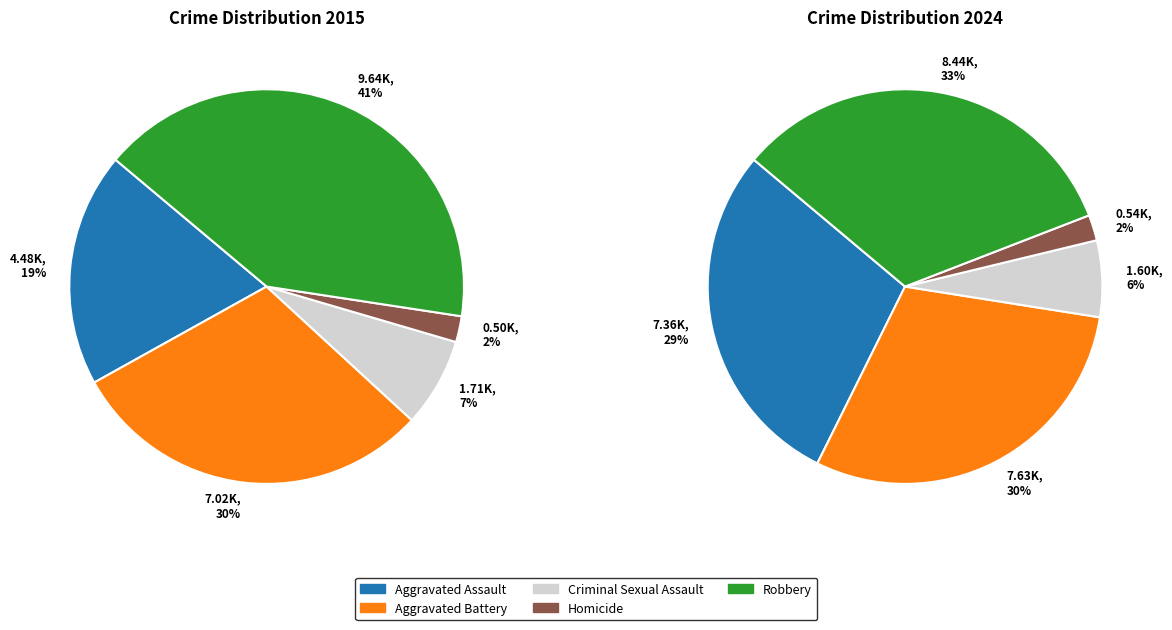

To the nearest percent, what is the difference between the largest and smallest slice percentages?

31%